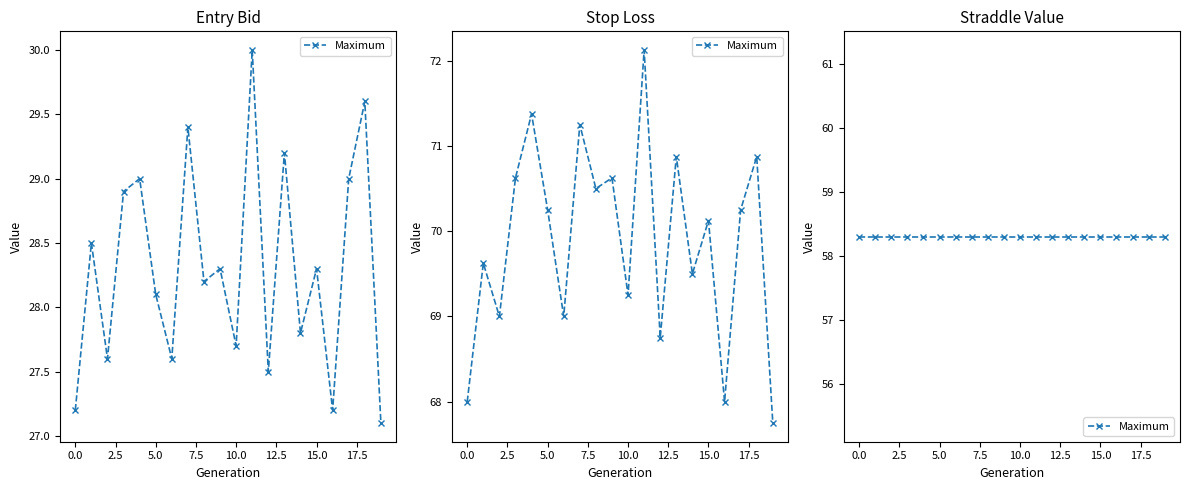

What is the greatest value displayed?

72.1